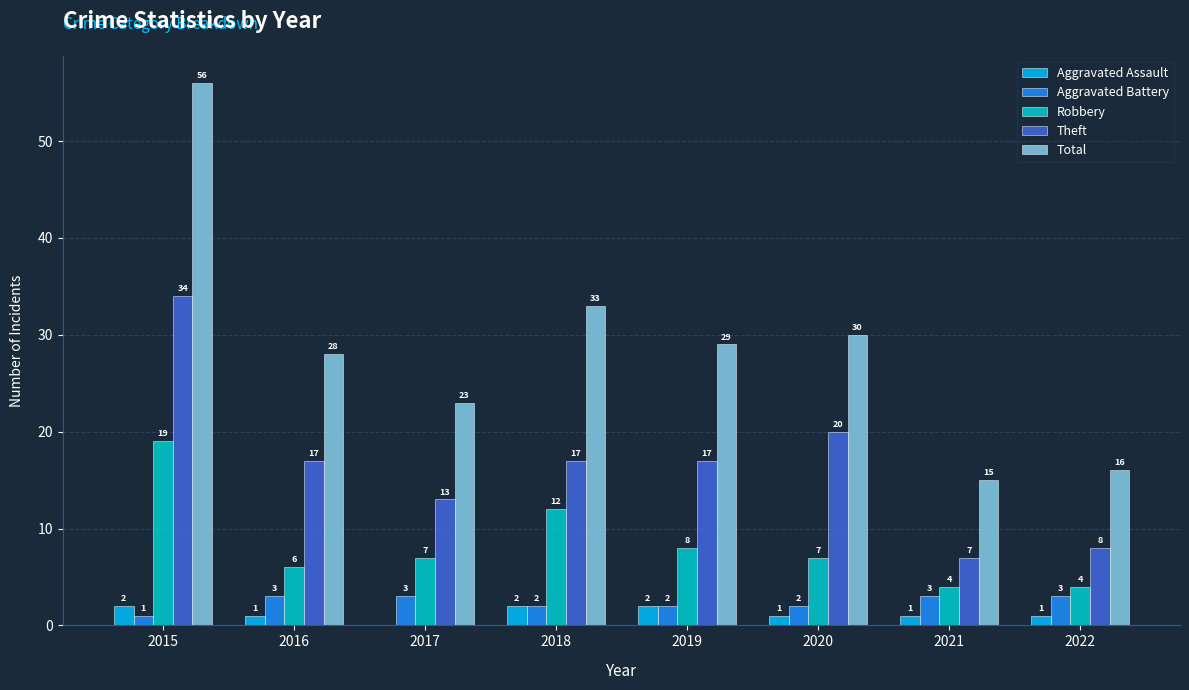

How many distinct data groups are displayed?

5